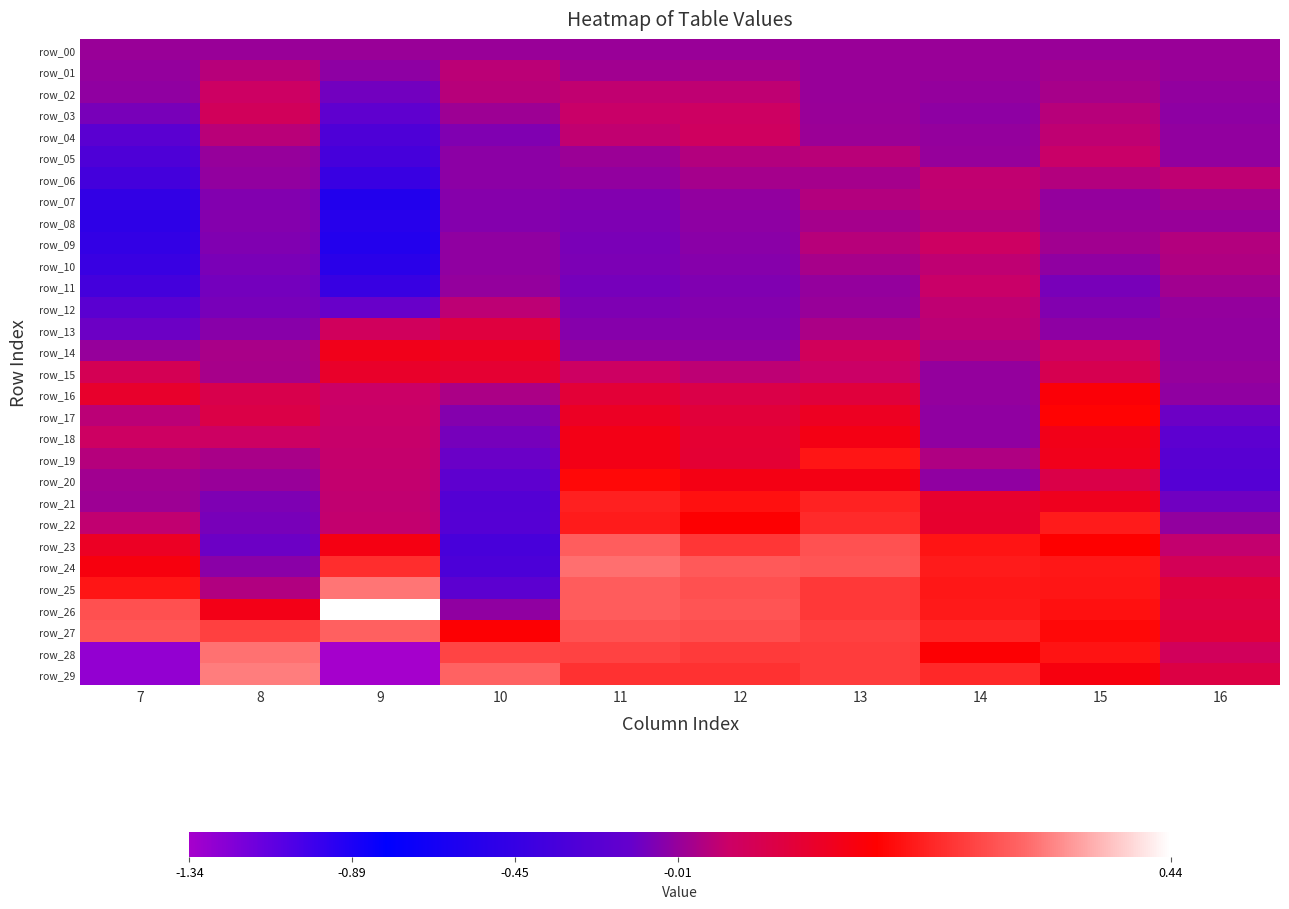

True or false: row_22 has a value of 0.1 at 14.

True